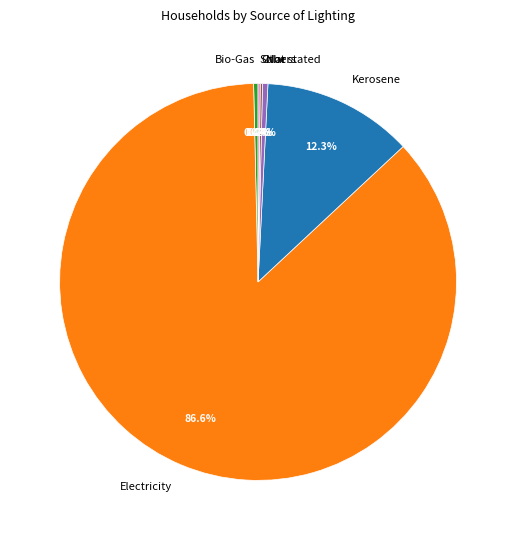

Which slice is the largest?

Electricity